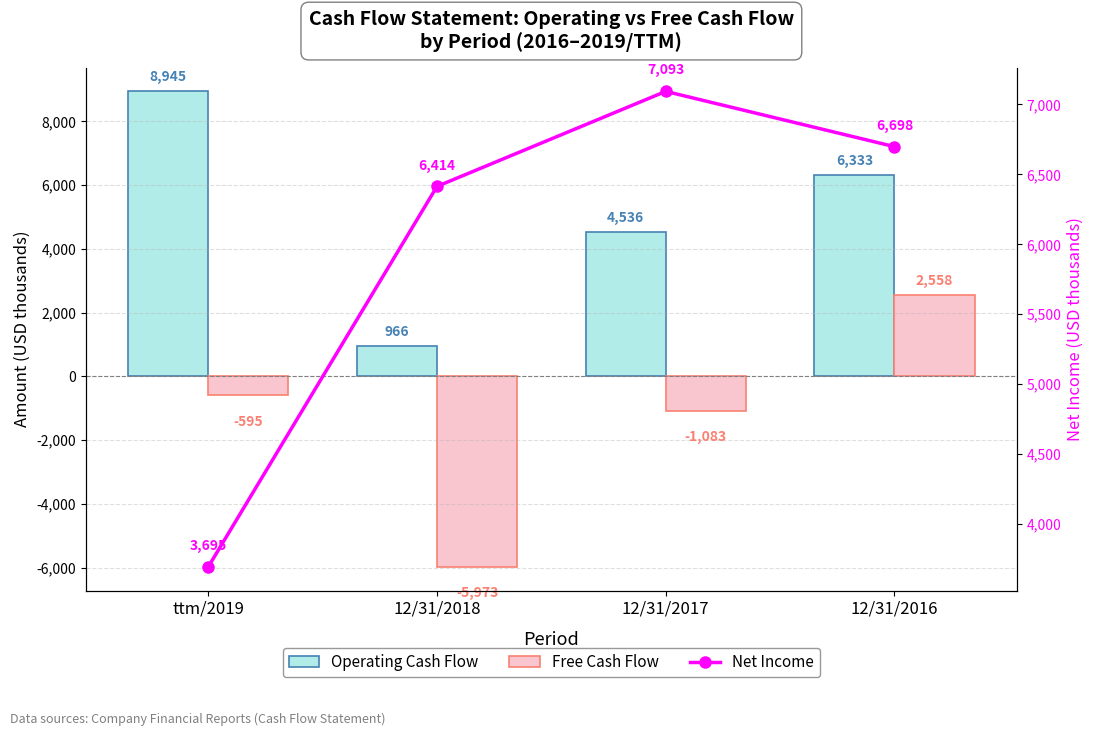

Reading left to right, list all the values displayed in this chart.

Operating Cash Flow: 8945	966	4536	6333
Free Cash Flow: -595	-5973	-1083	2558
Net Income: 3695	6414	7093	6698